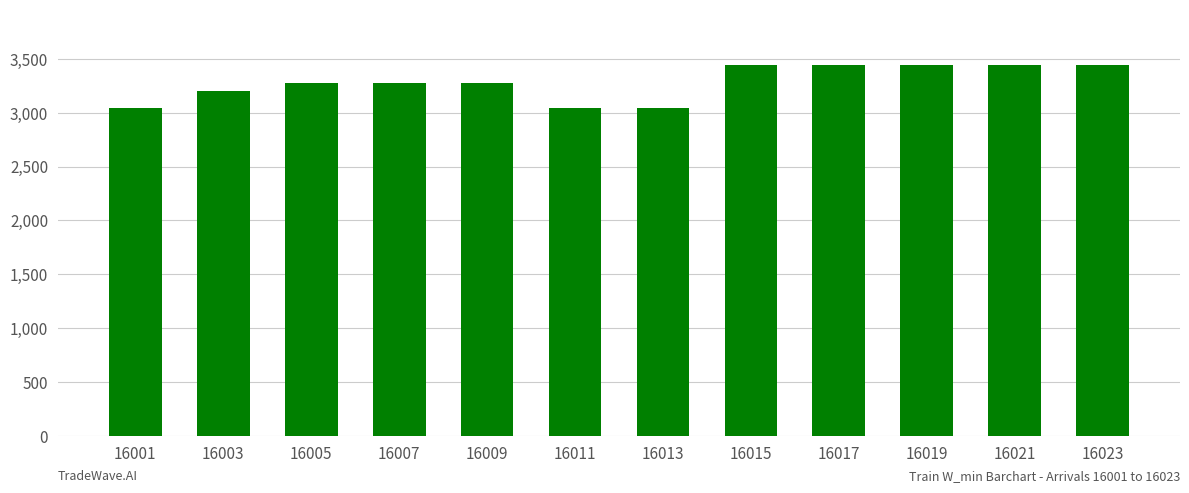

Reading right to left, what are all the values shown in this chart?

16023=3440	16021=3440	16019=3440	16017=3440	16015=3440	16013=3040	16011=3040	16009=3280	16007=3280	16005=3280	16003=3200	16001=3040